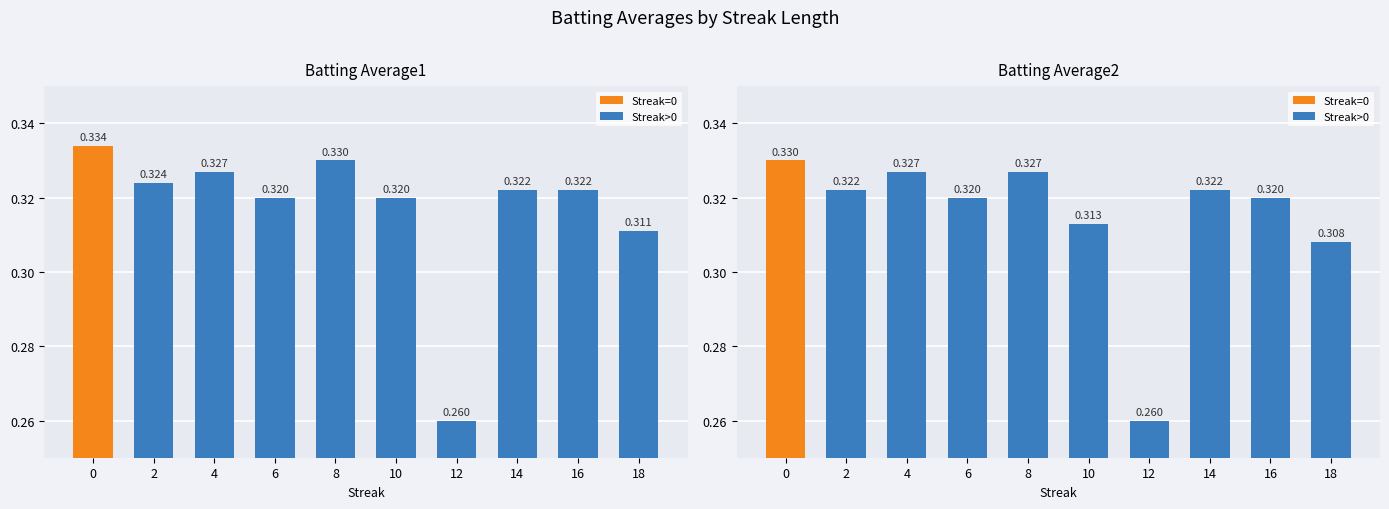

Count the Batting Average1 values in the range 0 to 1.

10